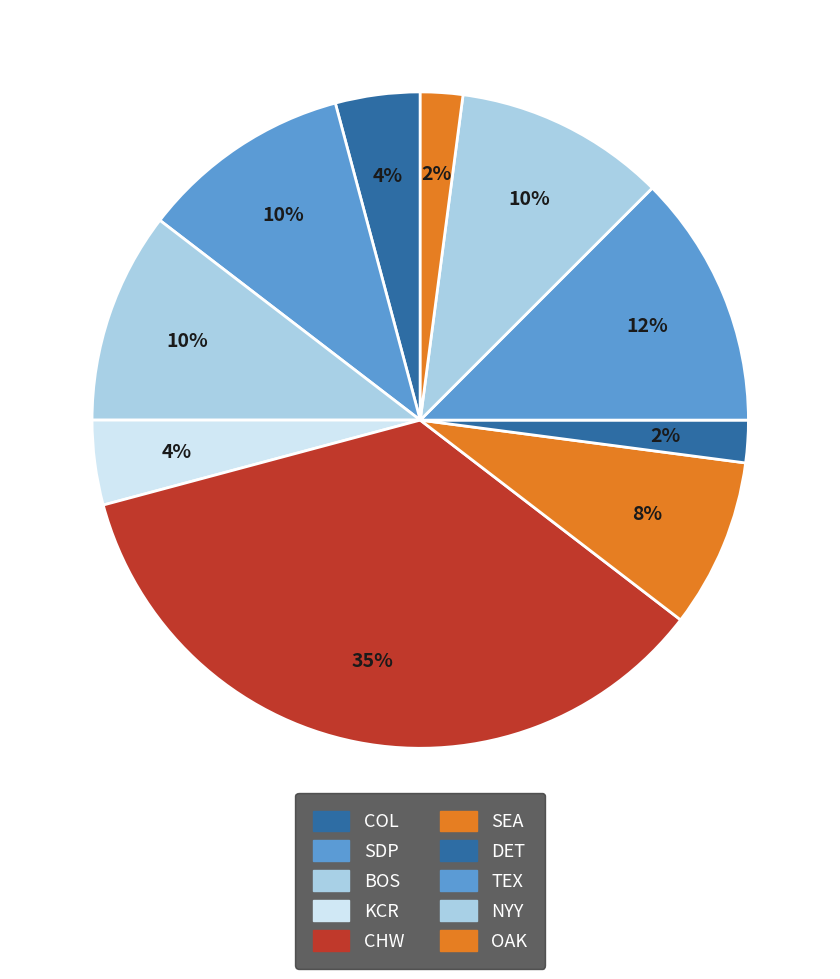

Is there a majority slice in this chart?

No